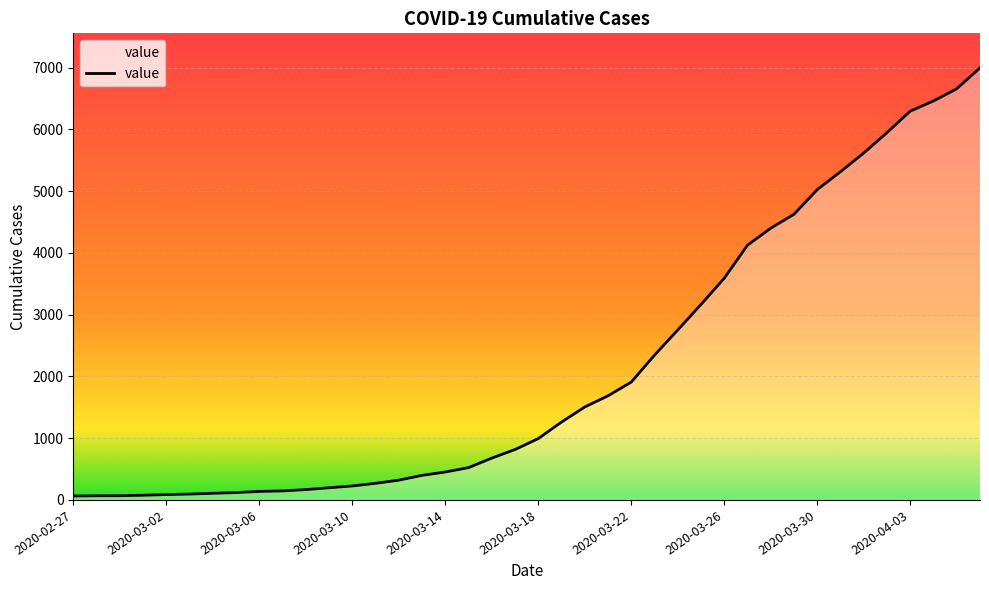

What is the greatest value displayed?

6995